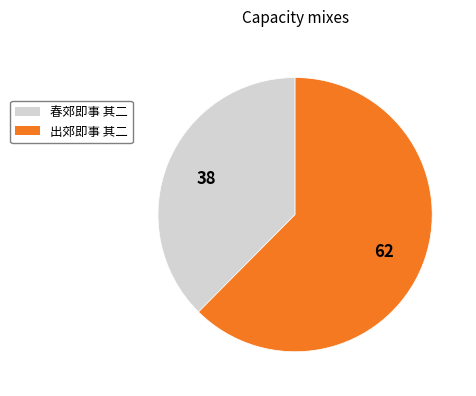

Which category has the biggest portion of the pie?

出郊即事 其二